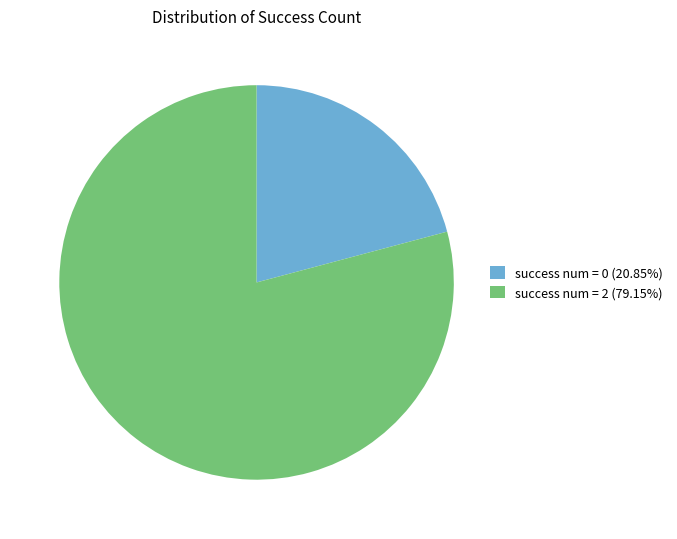

Approximately how many times larger is the value at success num = 0 (20.85%) compared to success num = 2 (79.15%)?

0.3